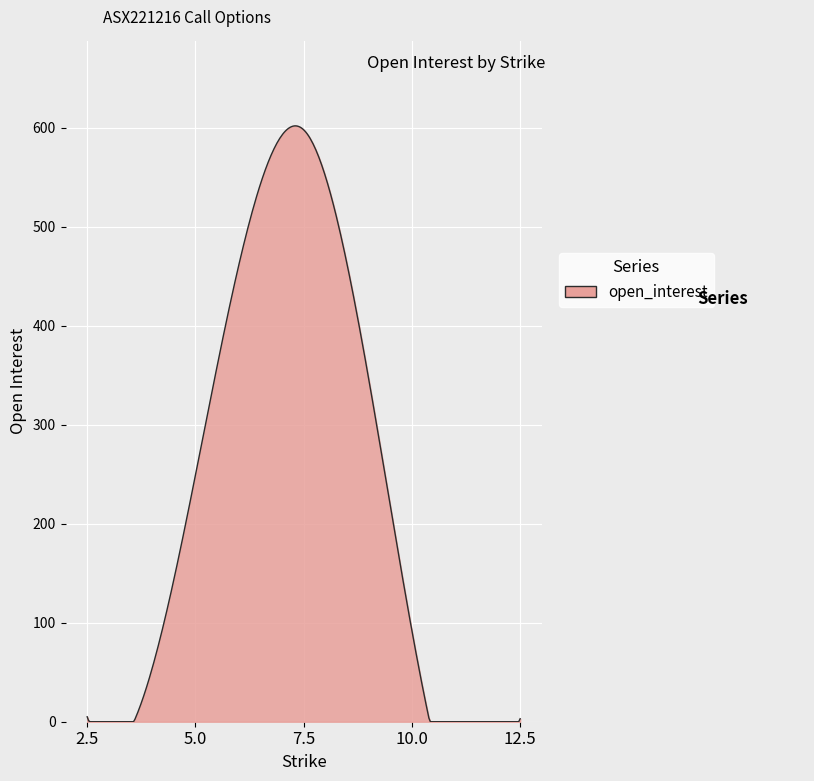

What is the difference between the maximum and minimum values?

602.0